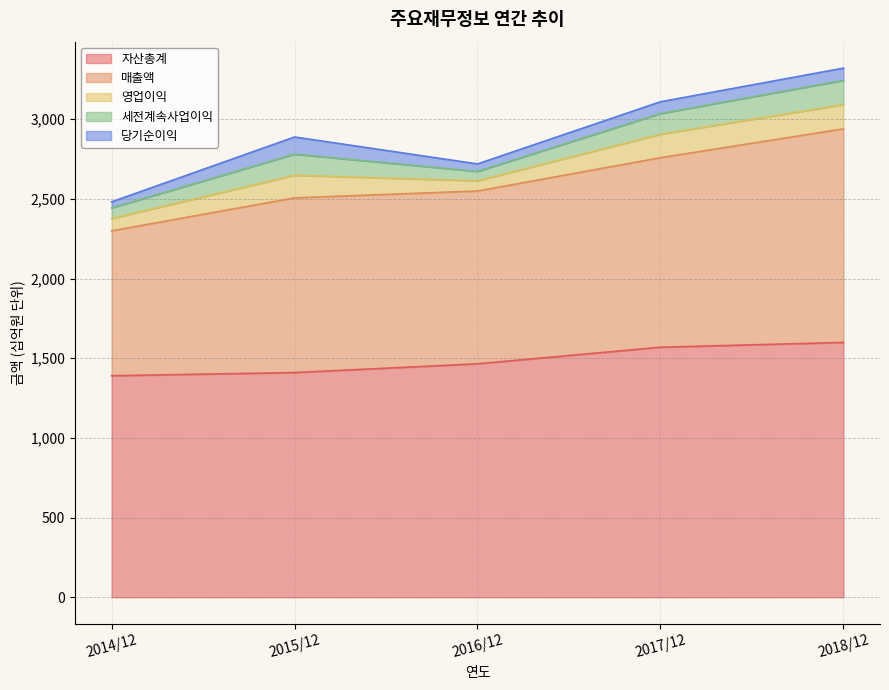

Reading right to left, what are all the values shown in this chart?

매출액: 2018/12=1340	2017/12=1189	2016/12=1084	2015/12=1096	2014/12=909
영업이익: 2018/12=152	2017/12=147	2016/12=64	2015/12=142	2014/12=77
세전계속사업이익: 2018/12=152	2017/12=130	2016/12=59	2015/12=132	2014/12=67
당기순이익: 2018/12=77	2017/12=74	2016/12=47	2015/12=108	2014/12=38
자산총계: 2018/12=1599	2017/12=1569	2016/12=1465	2015/12=1410	2014/12=1390